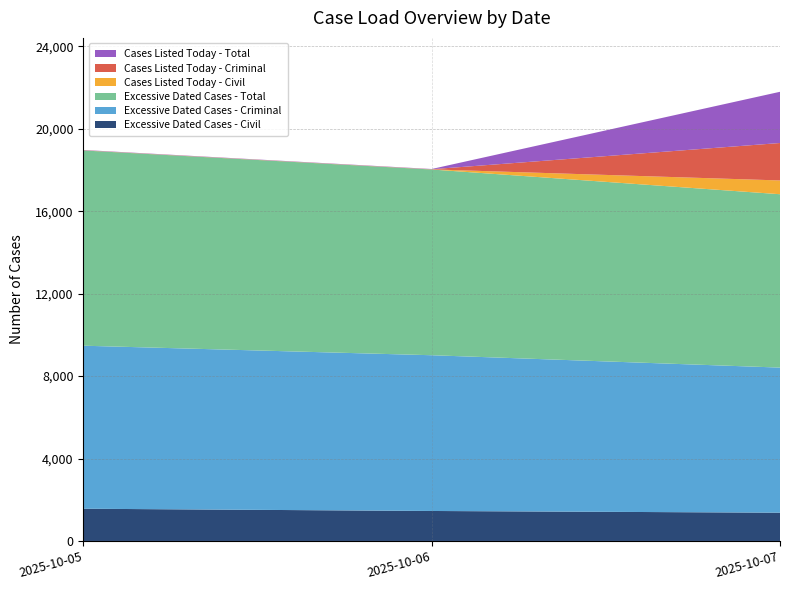

Reading left to right, what are all the values shown in this chart?

Excessive Dated Cases - Civil: 2025-10-05=1564	2025-10-06=1455	2025-10-07=1372
Excessive Dated Cases - Criminal: 2025-10-05=7910	2025-10-06=7557	2025-10-07=7040
Excessive Dated Cases - Total: 2025-10-05=9474	2025-10-06=9012	2025-10-07=8412
Cases Listed Today - Civil: 2025-10-05=5	2025-10-06=5	2025-10-07=668
Cases Listed Today - Criminal: 2025-10-05=7	2025-10-06=7	2025-10-07=1817
Cases Listed Today - Total: 2025-10-05=12	2025-10-06=12	2025-10-07=2485